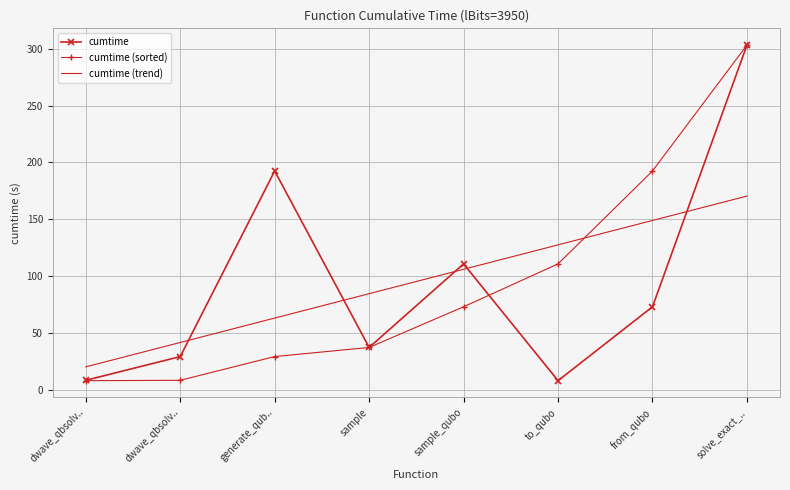

Reading left to right, what are all the values shown in this chart?

cumtime: 8.3	29.2	192.4	37.2	110.7	8.0	73.0	303.1
cumtime (sorted): 8.0	8.3	29.2	37.2	73.0	110.7	192.4	303.1
cumtime (trend): 20.1	41.6	63.0	84.5	106.0	127.4	148.9	170.4